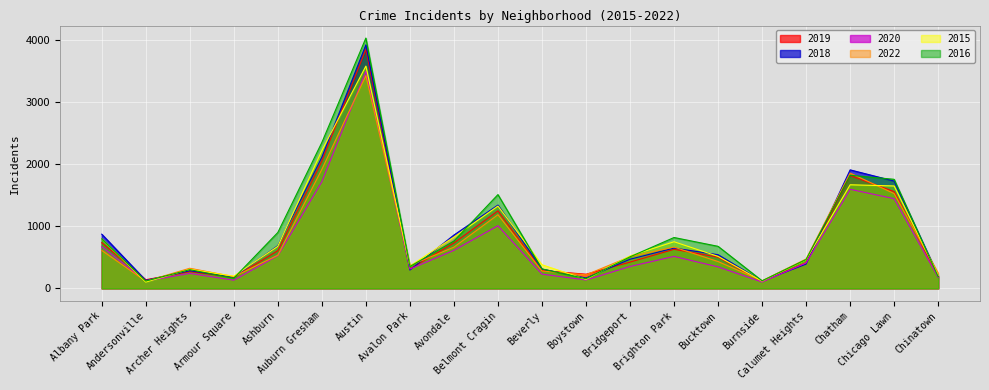

Which series changed the most between Archer Heights and Burnside?

2022